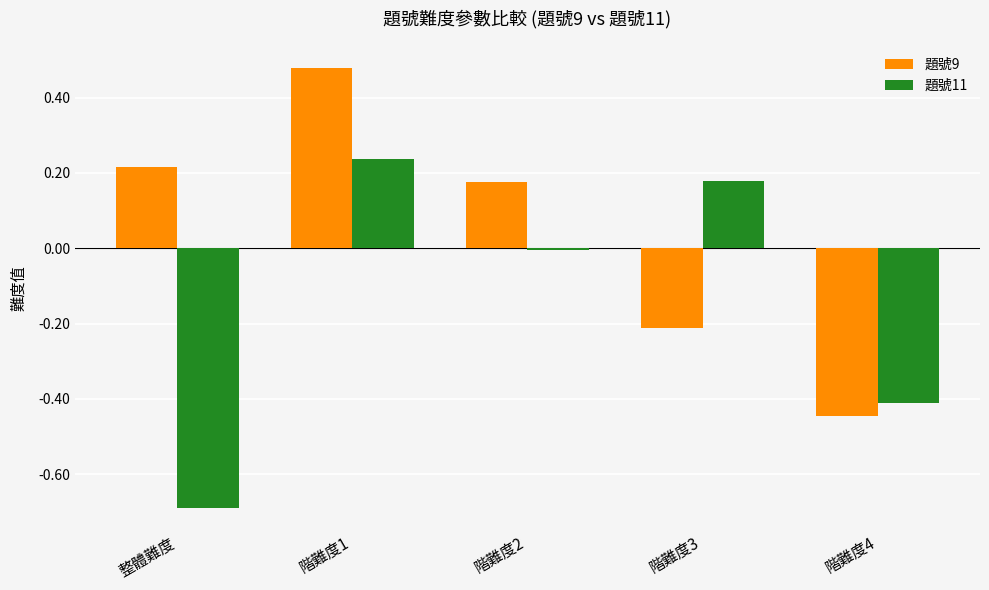

Rank the series by their average value, from lowest to highest.

題號11, 題號9